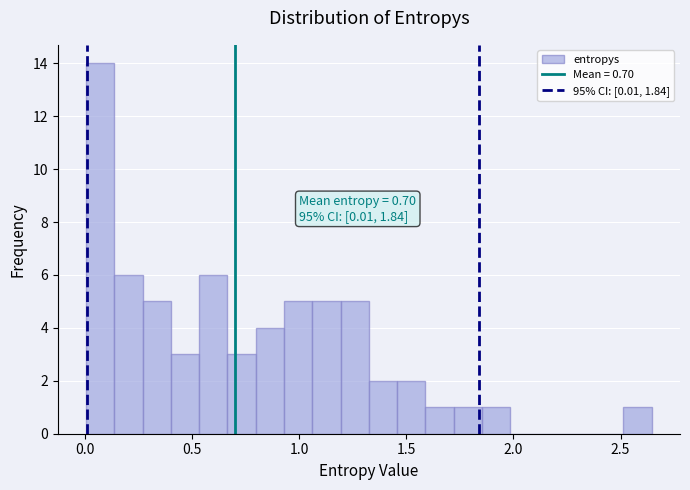

Around what value on the x-axis is the tallest bar? Give the approximate position of its centre, as read against the axis.

0.05